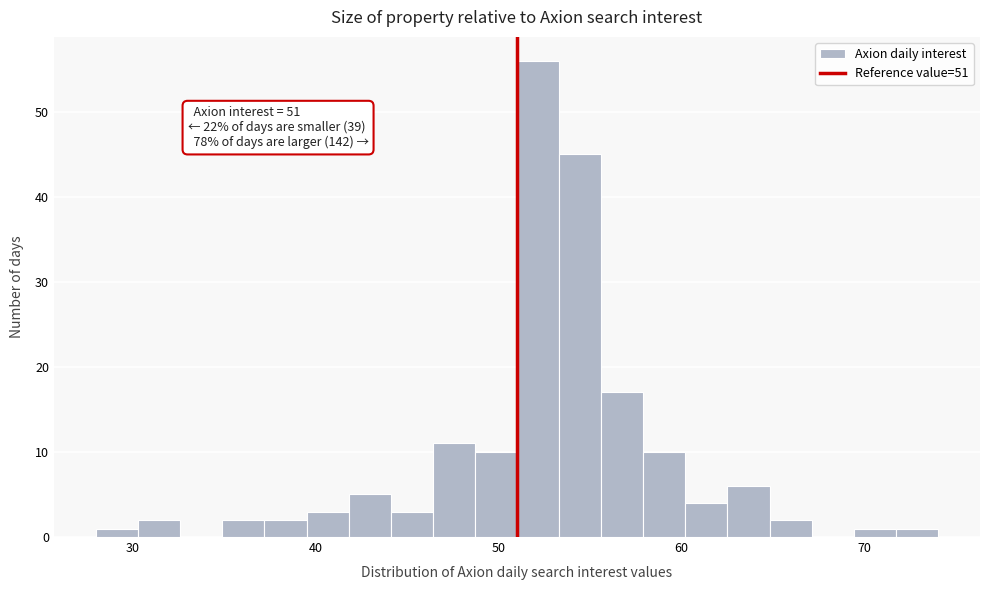

Read against the x-axis, roughly where is the centre of the tallest bar?

52